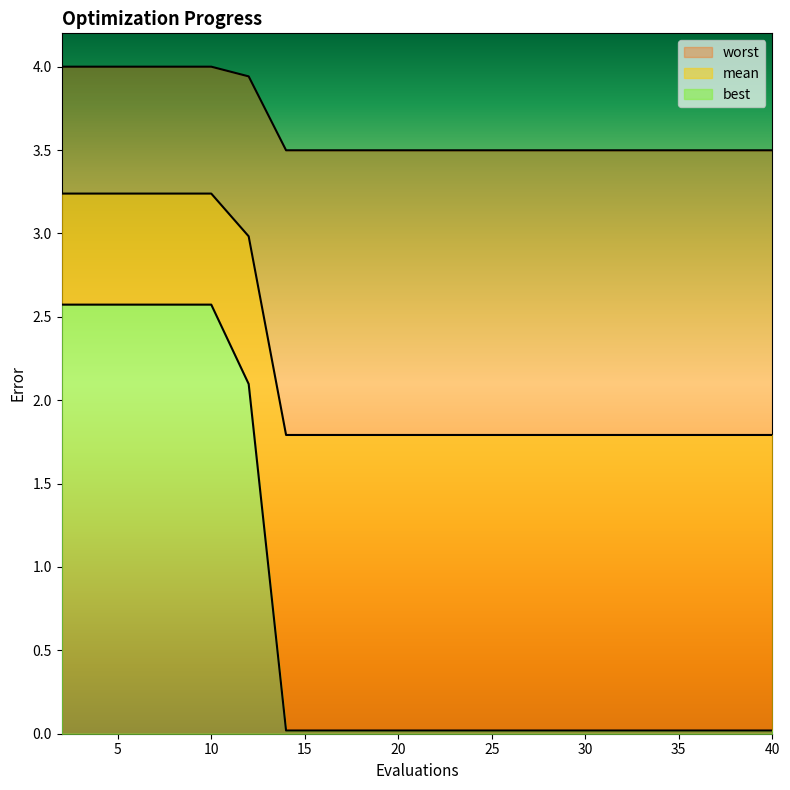

What is the approximate value of mean at 8?

3.2